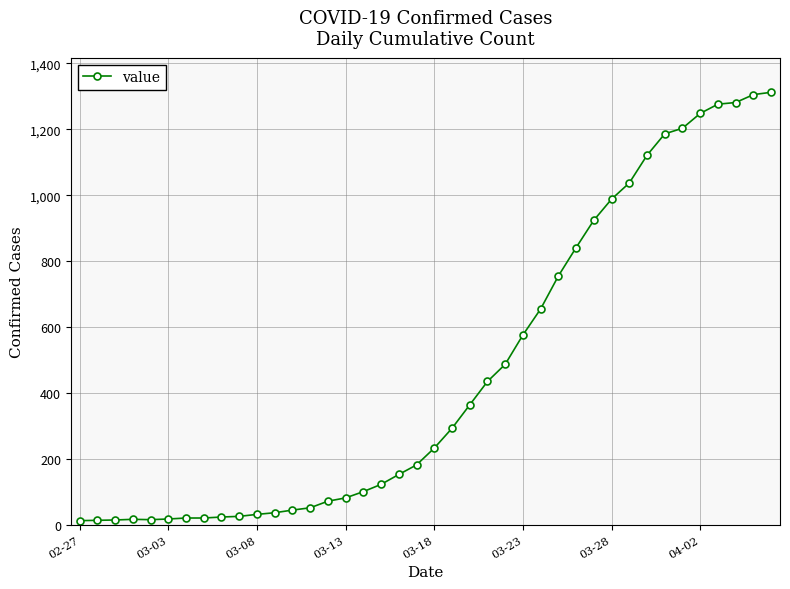

What is the sum of all values?

18584